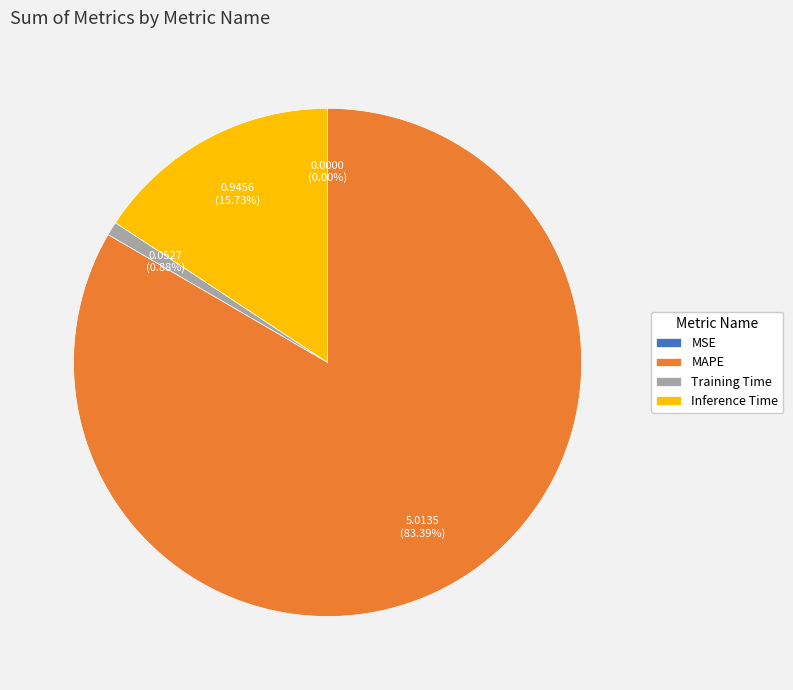

Which category has the biggest portion of the pie?

MAPE